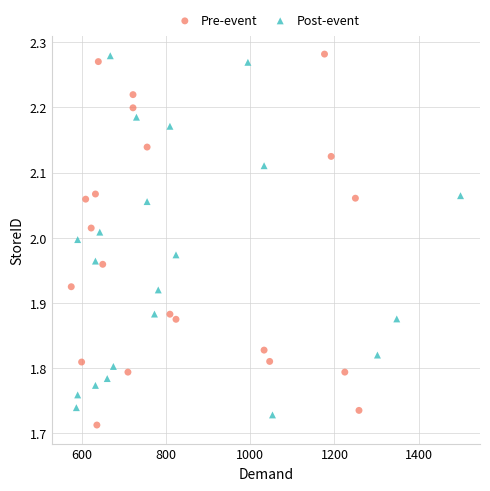

What are all the series names shown in the legend?

Pre-event, Post-event